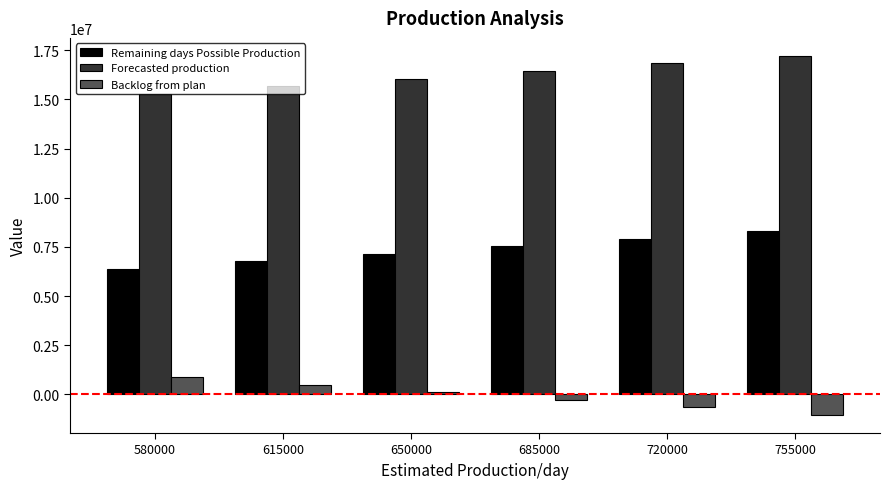

What is the total value across all series at 650000?

23312582